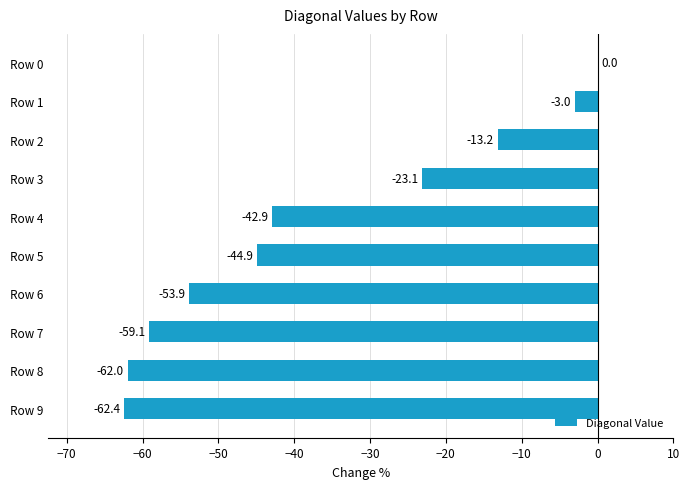

What is the sum of all values?

-364.5